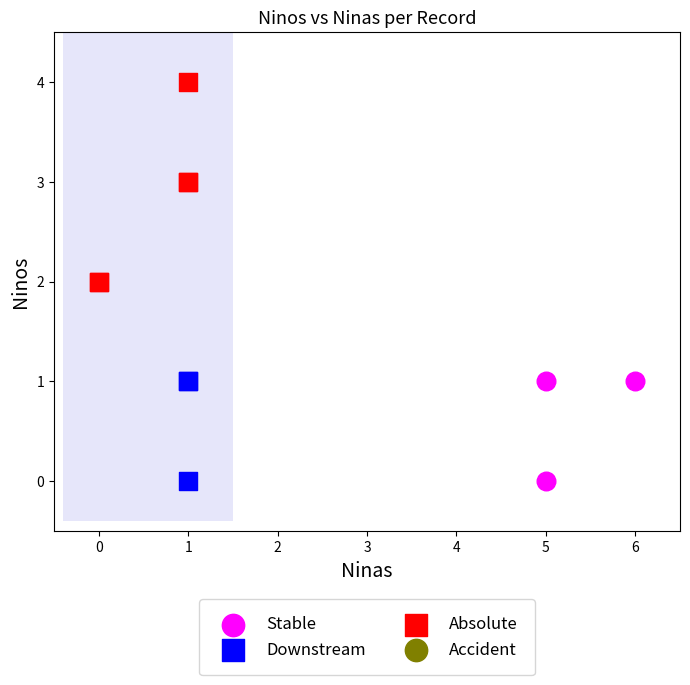

Which series reaches the maximum Y coordinate?

Absolute